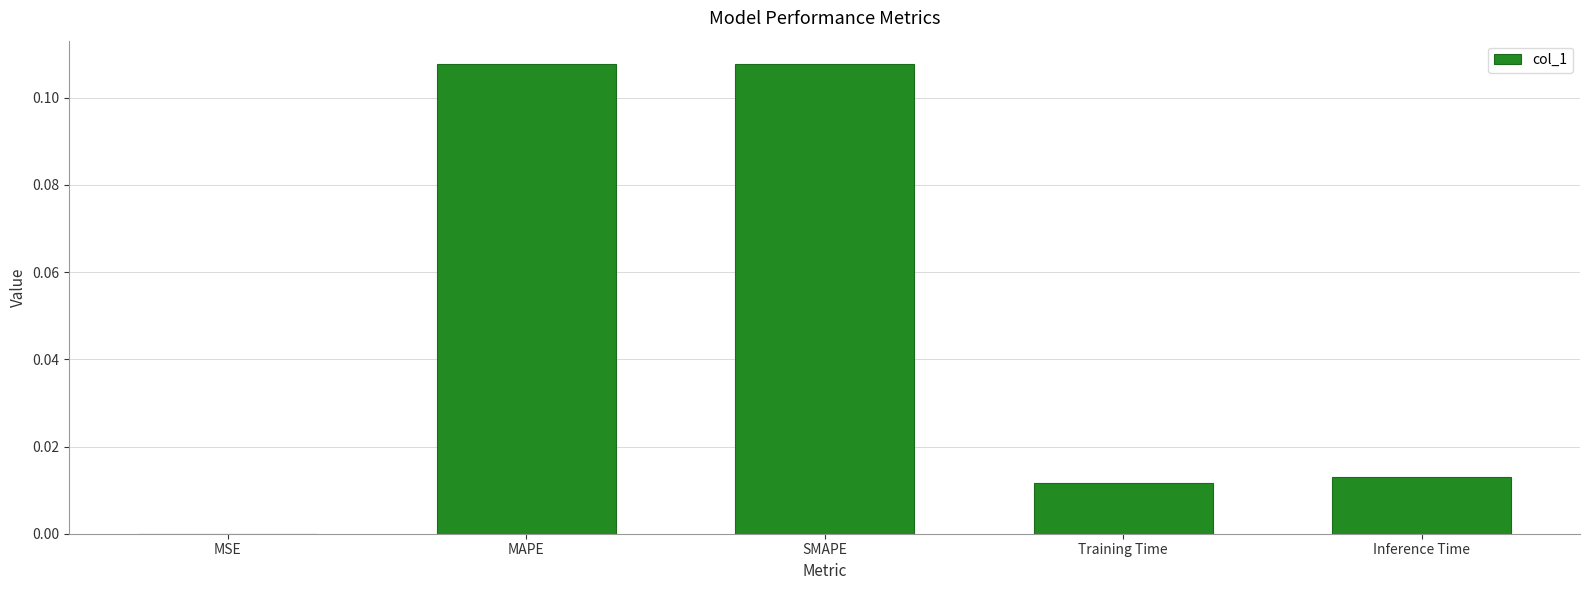

Which has a higher value, Inference Time or MSE?

Inference Time